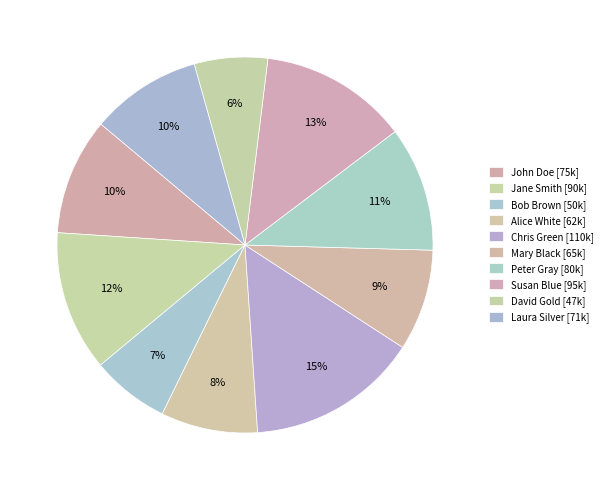

Between Peter Gray and Susan Blue, which is larger?

Susan Blue